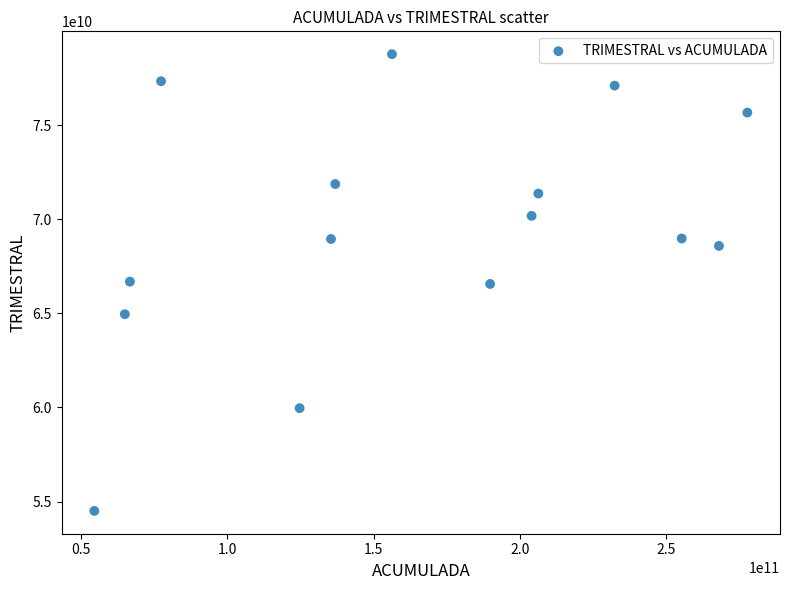

What is the range of X values (max minus min)?

223284086746.6